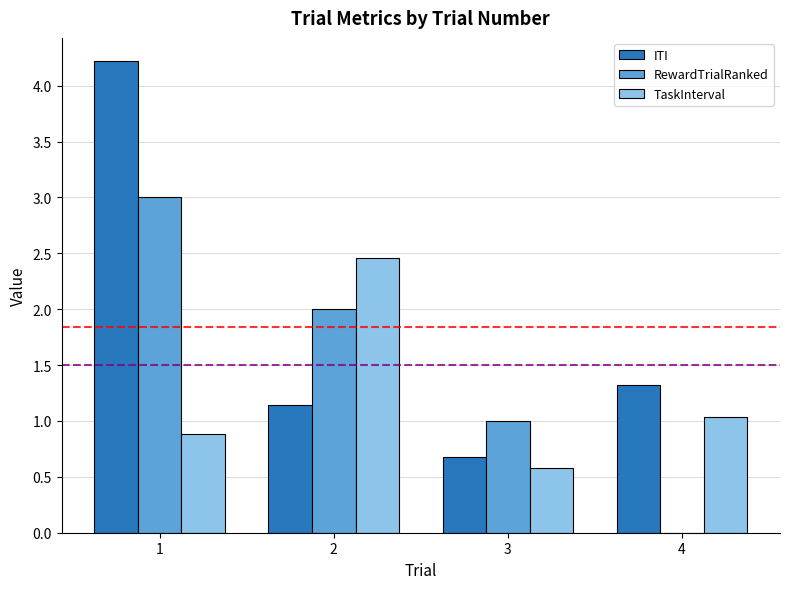

Which category has the highest value in the RewardTrialRanked series?

1